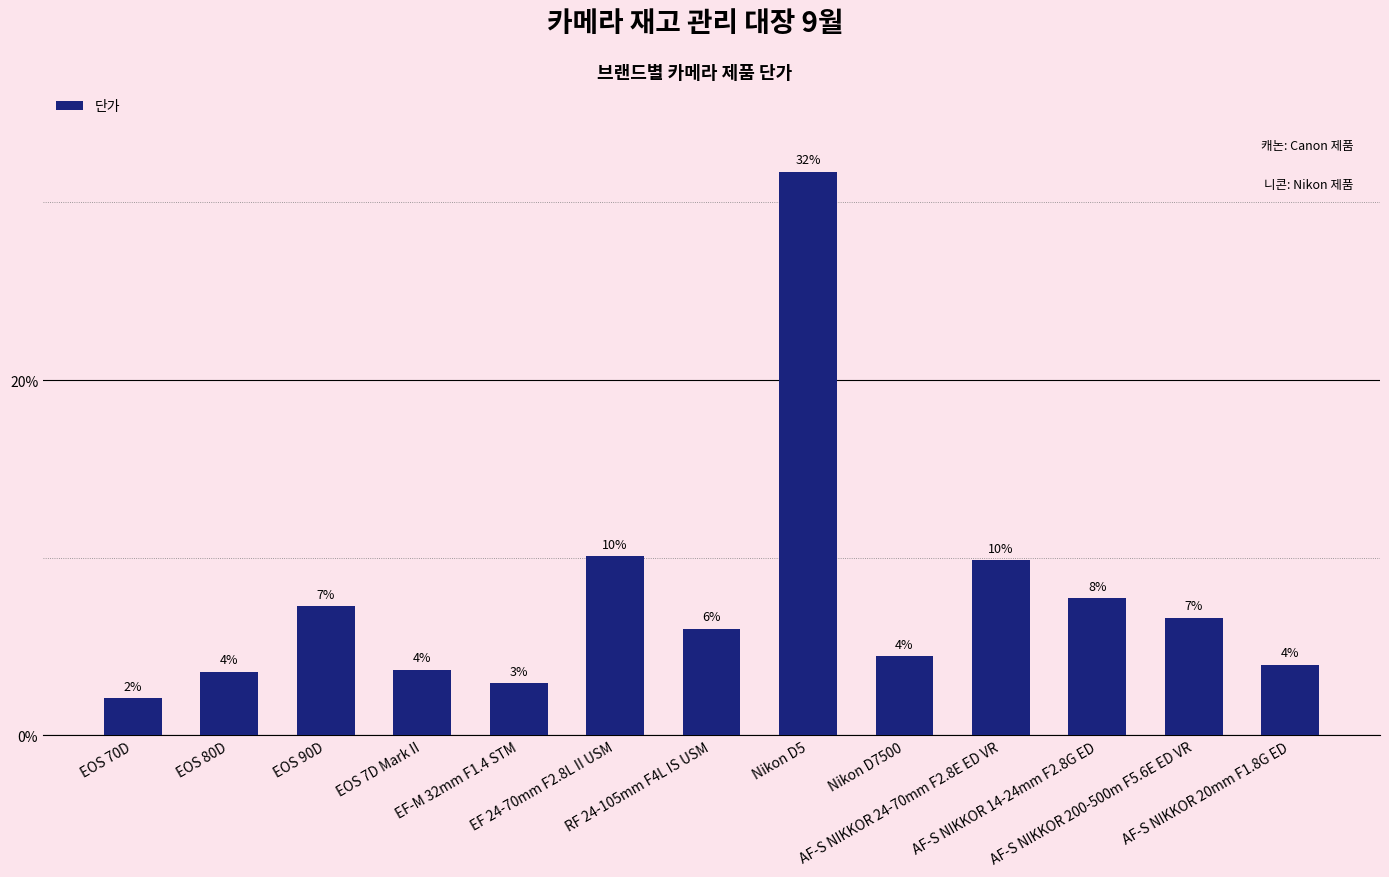

Reading left to right, list all the values displayed in this chart.

EOS 70D=2.1	EOS 80D=3.6	EOS 90D=7.3	EOS 7D Mark II=3.7	EF-M 32mm F1.4 STM=2.9	EF 24-70mm F2.8L II USM=10.1	RF 24-105mm F4L IS USM=6.0	Nikon D5=31.7	Nikon D7500=4.5	AF-S NIKKOR 24-70mm F2.8E ED VR=9.9	AF-S NIKKOR 14-24mm F2.8G ED=7.7	AF-S NIKKOR 200-500m F5.6E ED VR=6.6	AF-S NIKKOR 20mm F1.8G ED=4.0